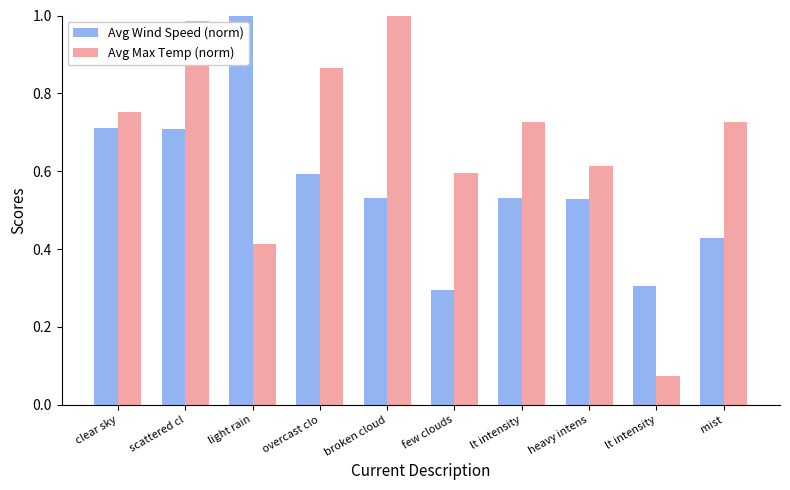

Which series changed the most between clear sky and broken cloud?

Avg Max Temp (norm)